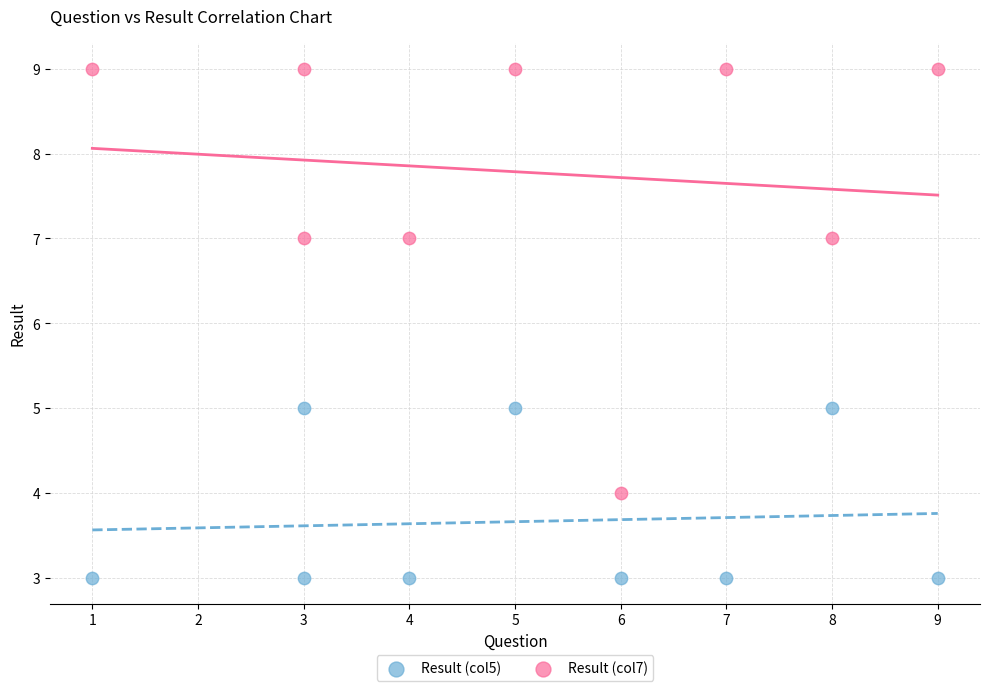

Which series contains the highest Y value?

Result (col7)